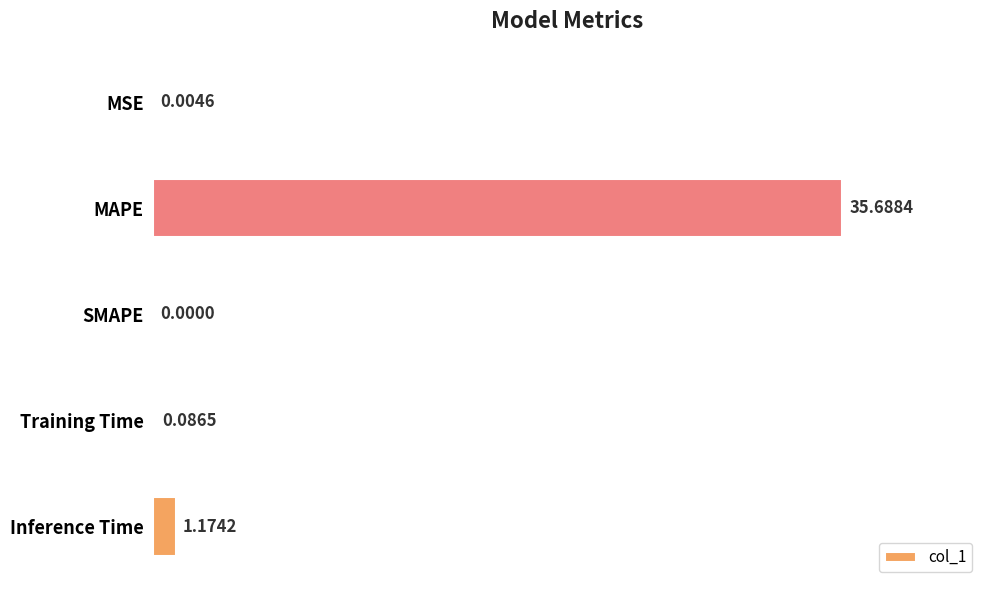

How many values are above zero?

4